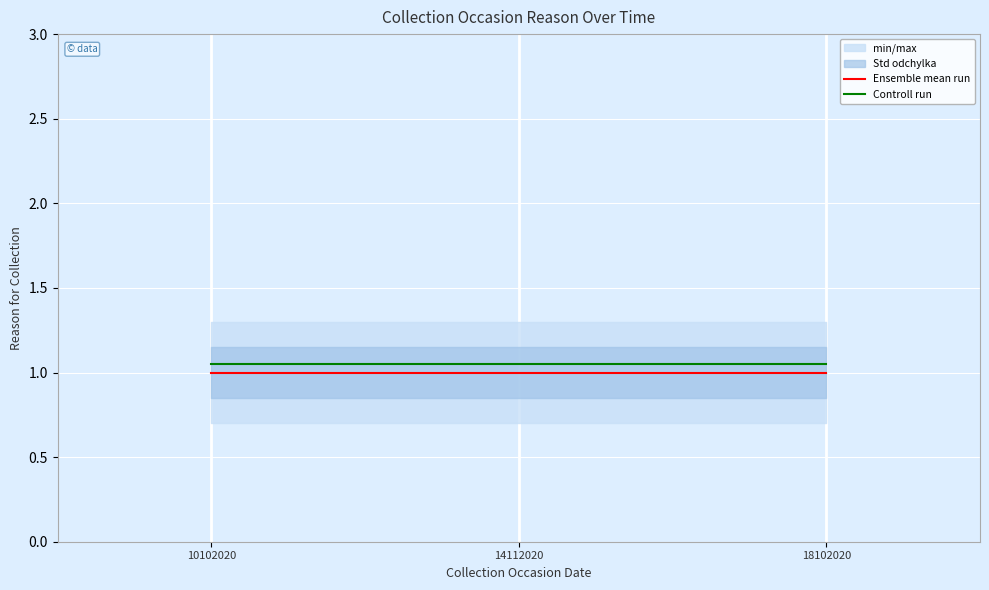

Reading left to right, extract all data points from this chart.

Ensemble mean run: 1.0	1.0	1.0
Controll run: 1.1	1.1	1.1